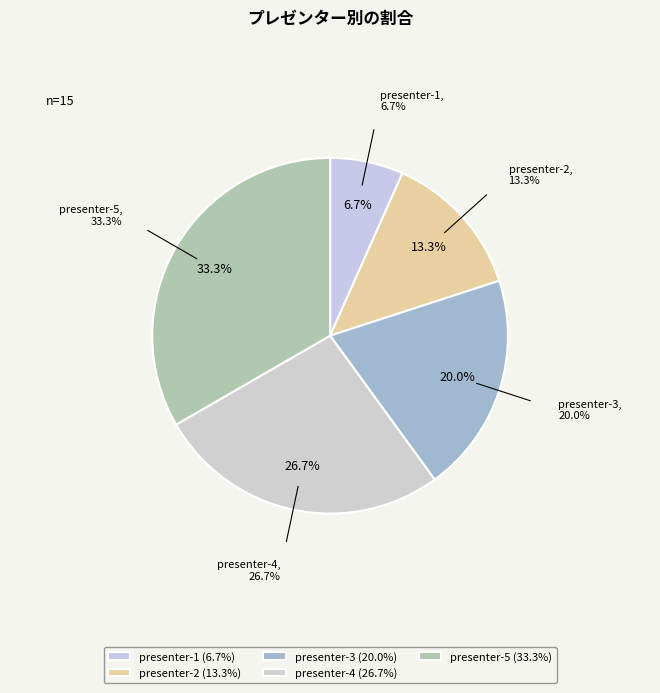

Rank the categories by value from highest to lowest.

presenter-5, presenter-4, presenter-3, presenter-2, presenter-1